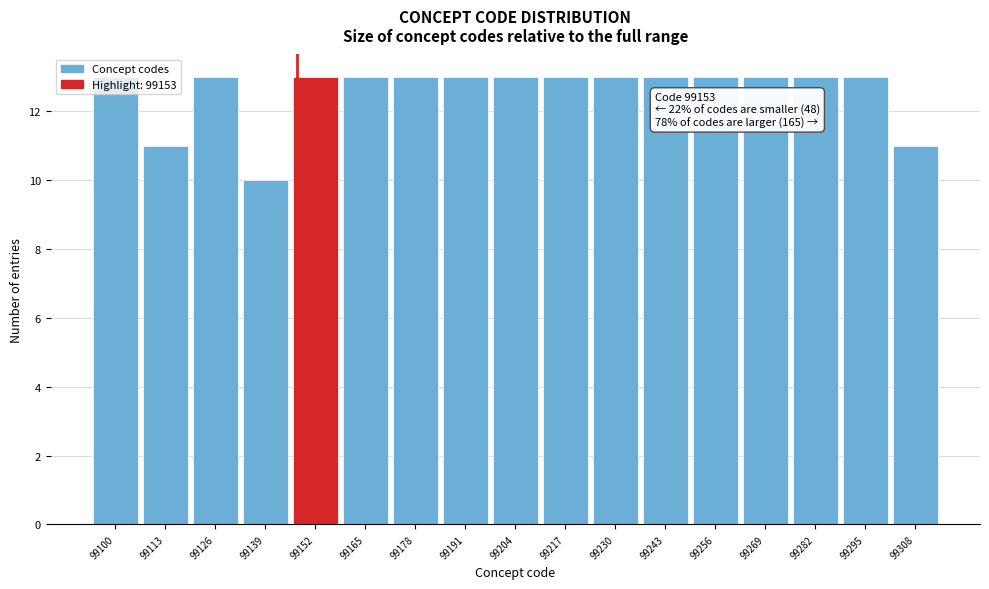

What is the difference between the second highest and minimum values?

3